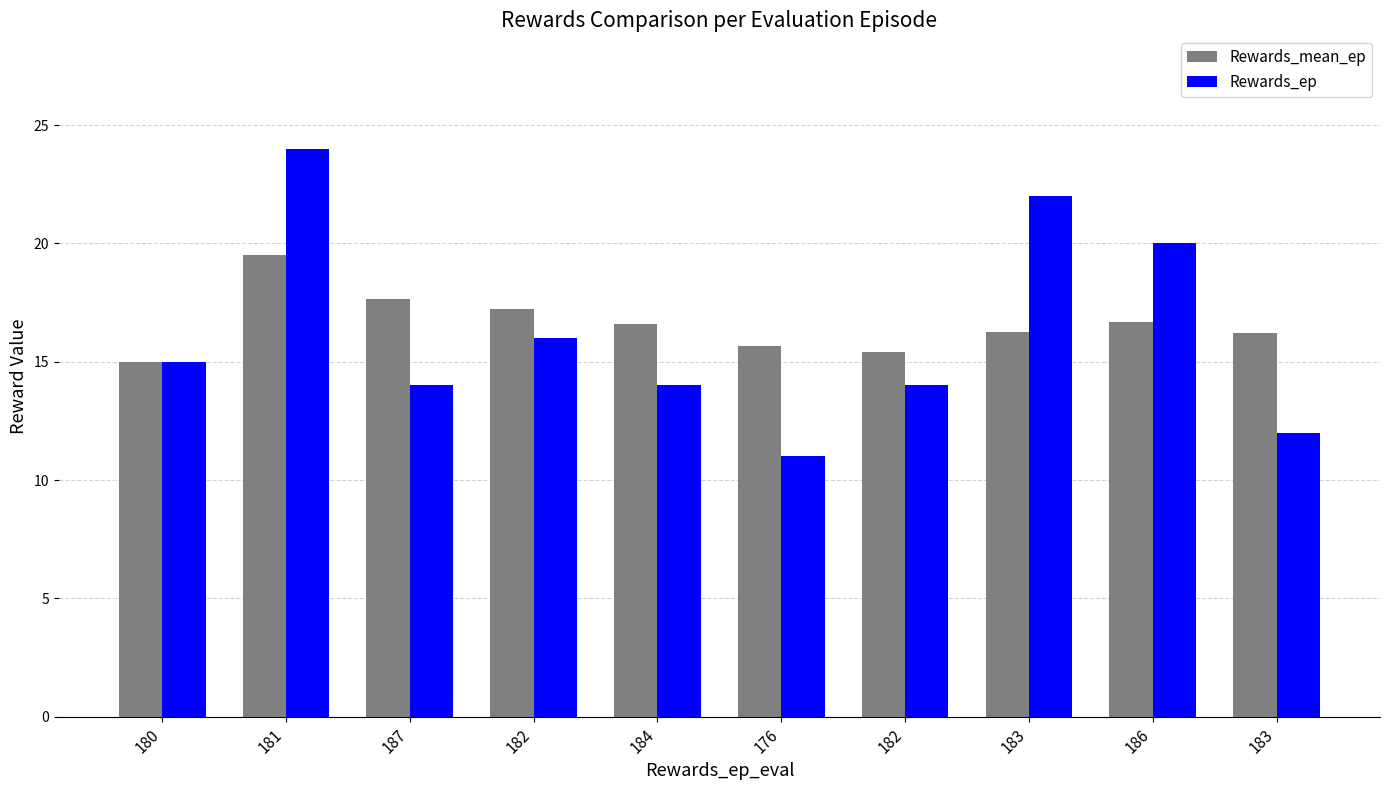

What is the difference between the Rewards_ep values at 181 and 182?

8.0